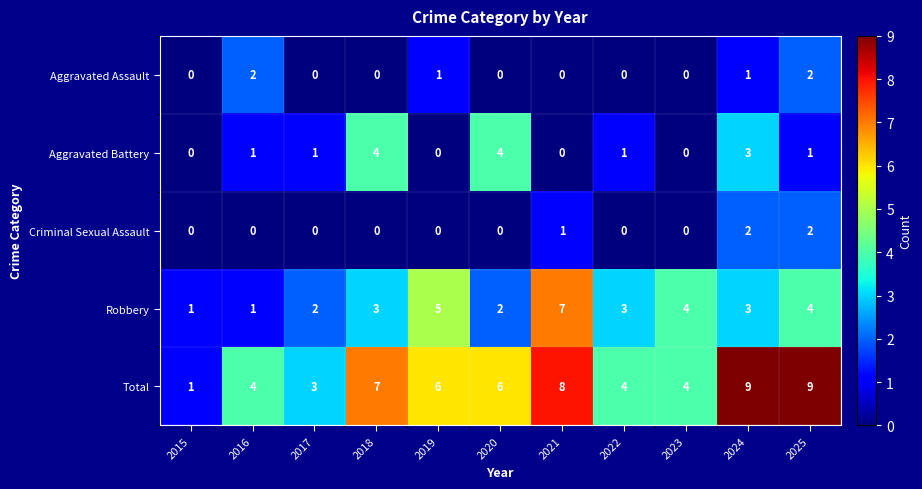

What is the total value across all series at 2022?

8